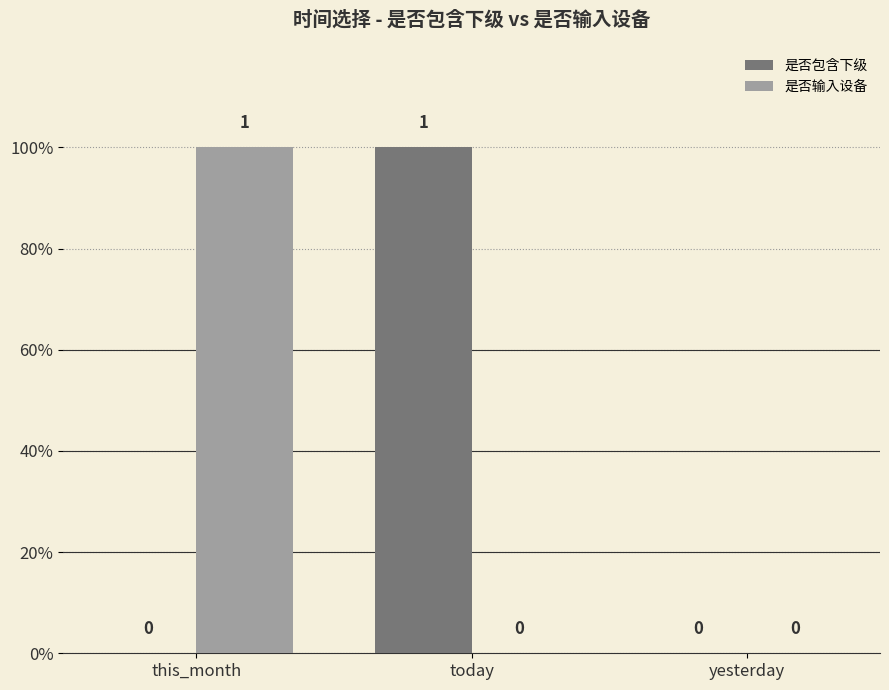

What is the total value across all series at today?

1